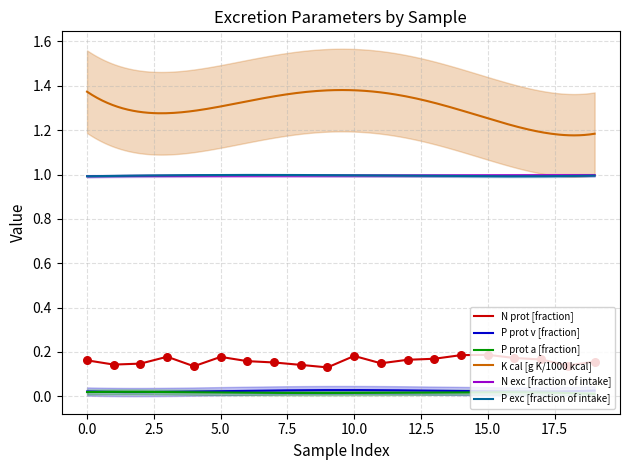

At how many categories does at least one series exceed 0?

20